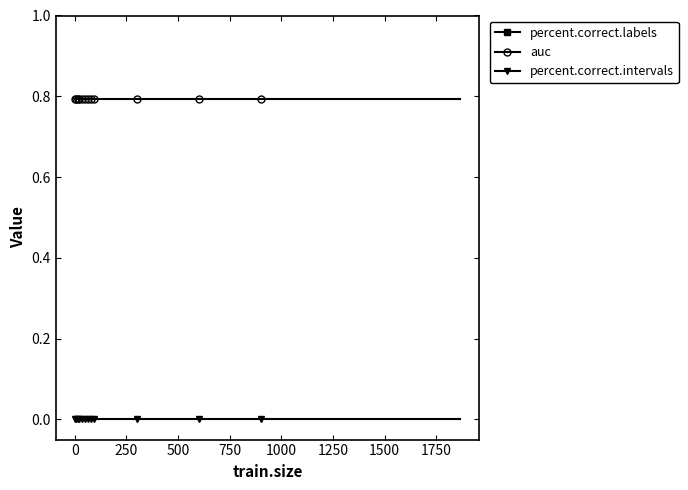

List the series in order of their overall mean, highest first.

percent.correct.labels, auc, percent.correct.intervals